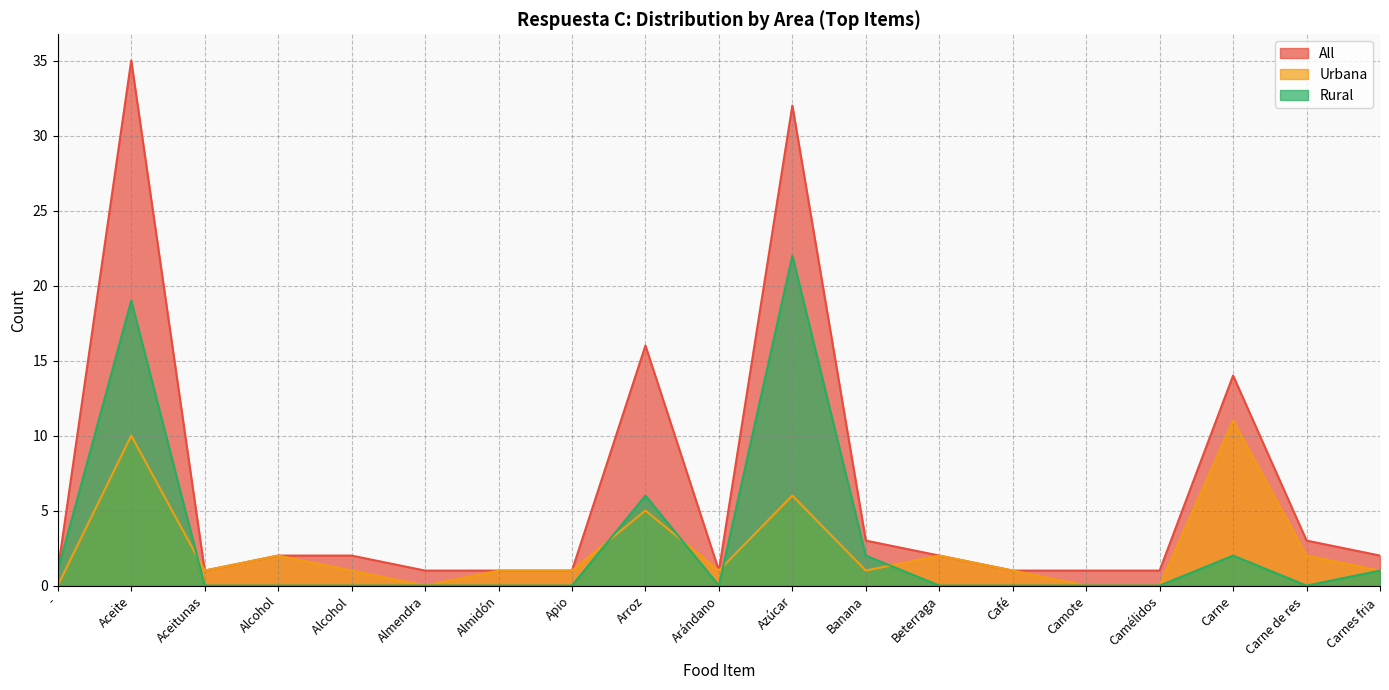

What is the greatest value displayed?

35